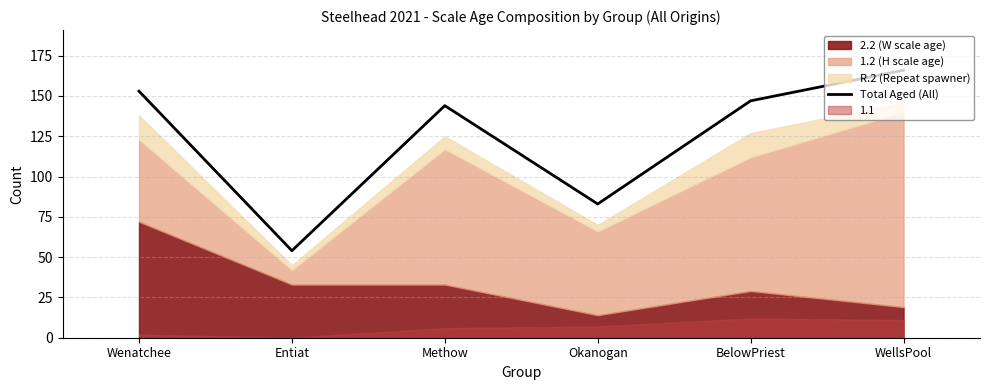

What is the ratio of the value at Wenatchee to the value at WellsPool?

0.9